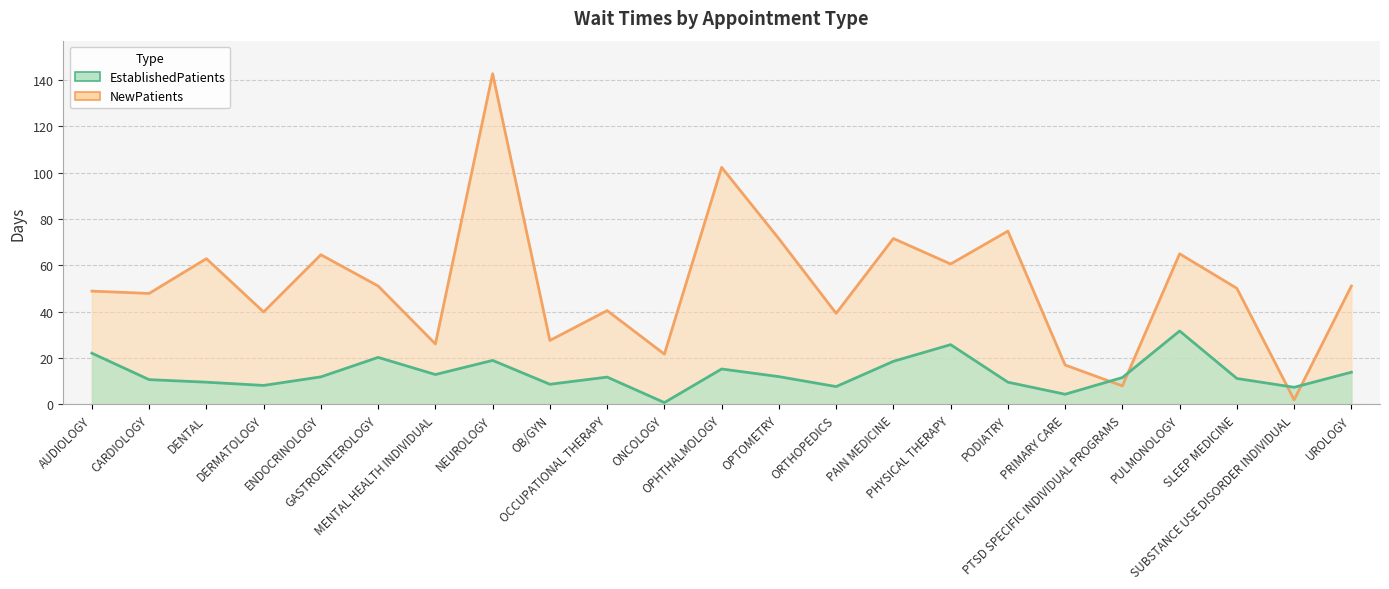

The value of NewPatients at ENDOCRINOLOGY is 64.6. True or false?

True